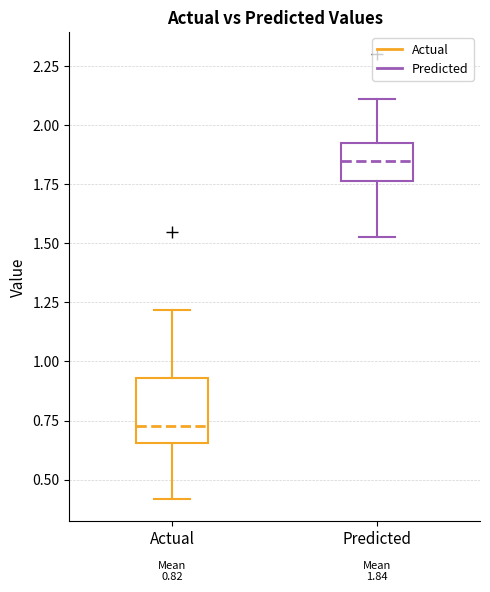

Which box is the tallest, from its lower edge to its upper edge?

Actual